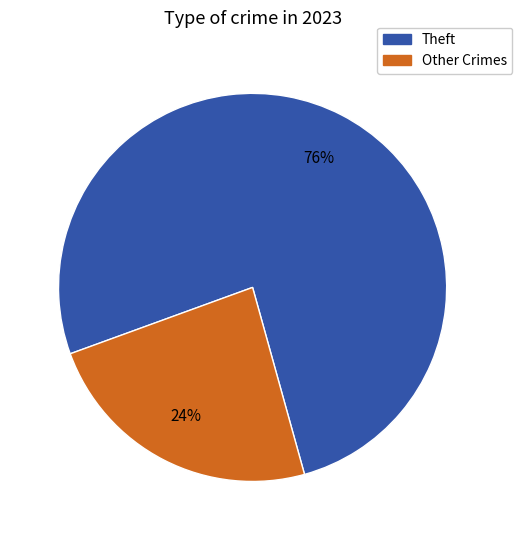

How many slices are in this pie chart?

2